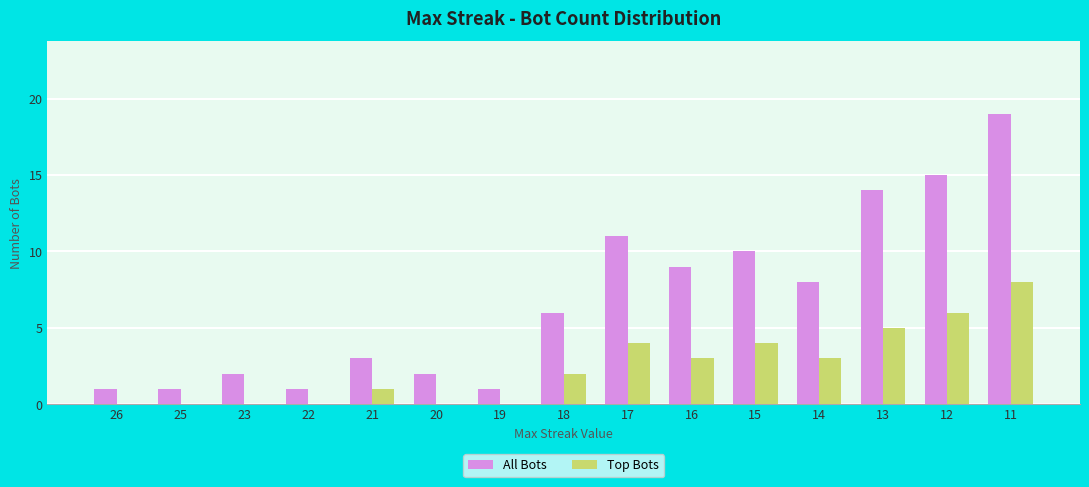

Which series changed the most between 25 and 18?

All Bots